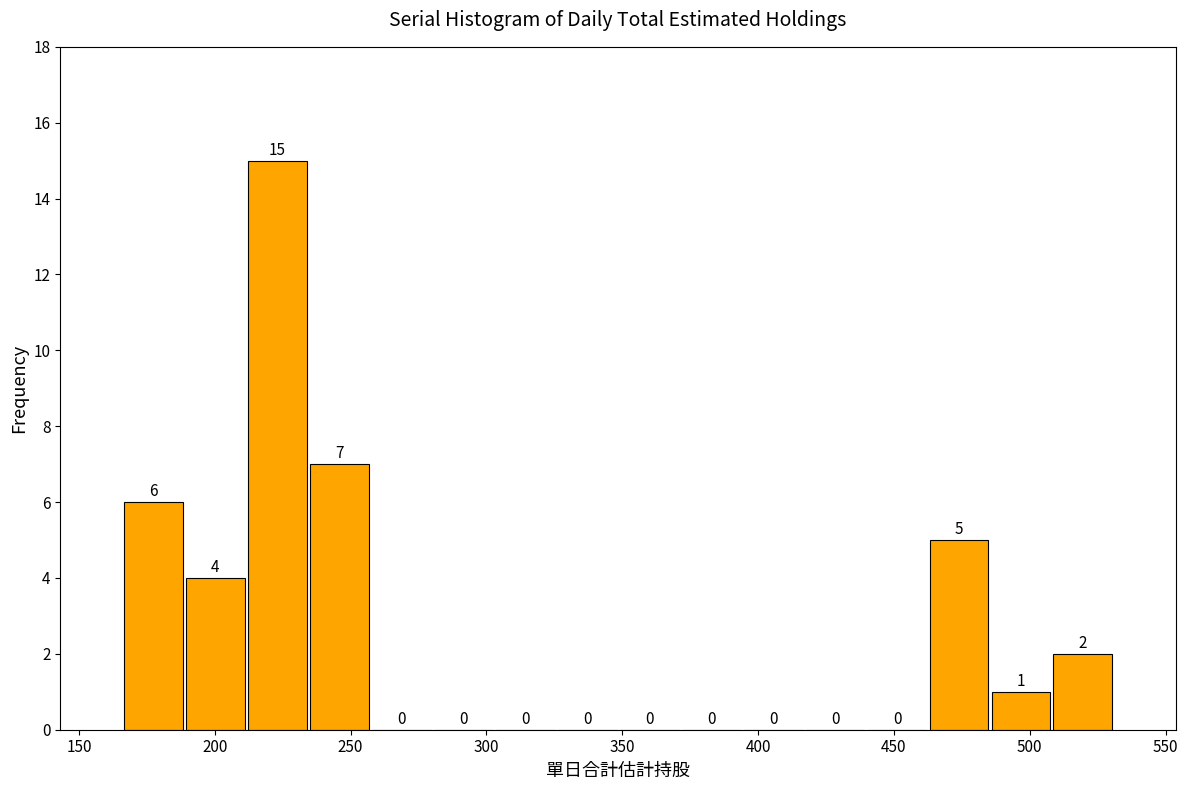

Reading left to right, transcribe this chart: for each bar, give the range it covers on the x-axis and its height. The bar edges are not printed on the chart, so give them approximately, as read against the axis.

165 to 190: 6
190 to 210: 4
210 to 235: 15
235 to 255: 7
255 to 280: 0
280 to 305: 0
305 to 325: 0
325 to 350: 0
350 to 370: 0
370 to 395: 0
395 to 415: 0
415 to 440: 0
440 to 465: 0
465 to 485: 5
485 to 510: 1
510 to 530: 2